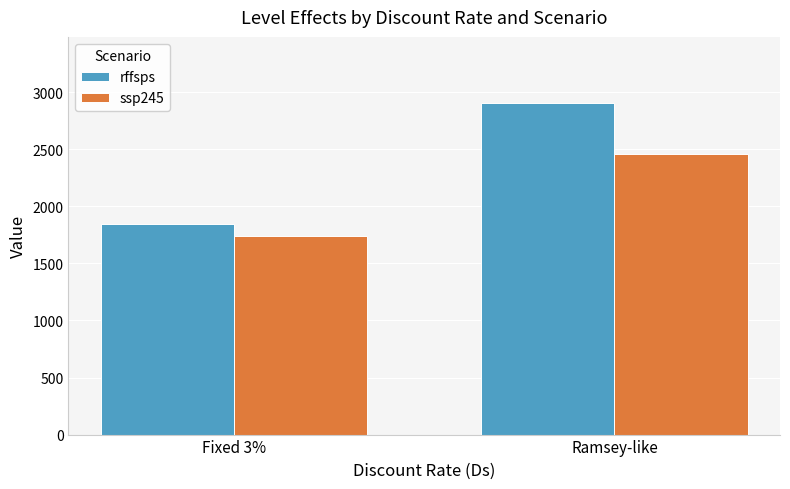

Is it true that ssp245 equals 2458.6 at Ramsey-like?

True